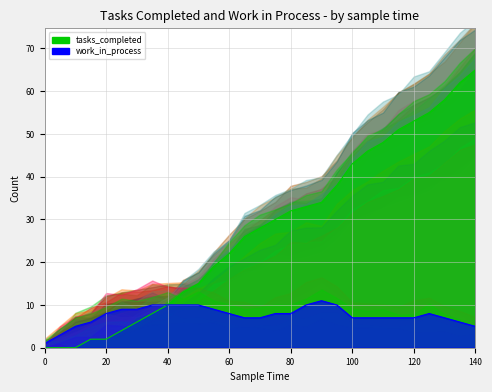

The work_in_process series shows 5 at 5. True or false?

False